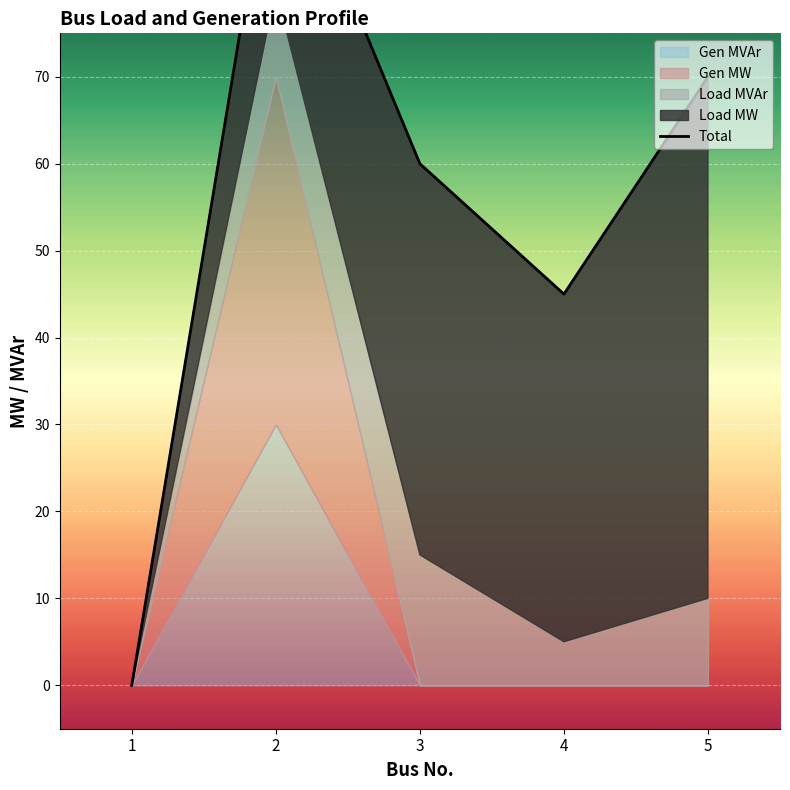

Rank the categories by value from highest to lowest.

2, 5, 3, 4, 1